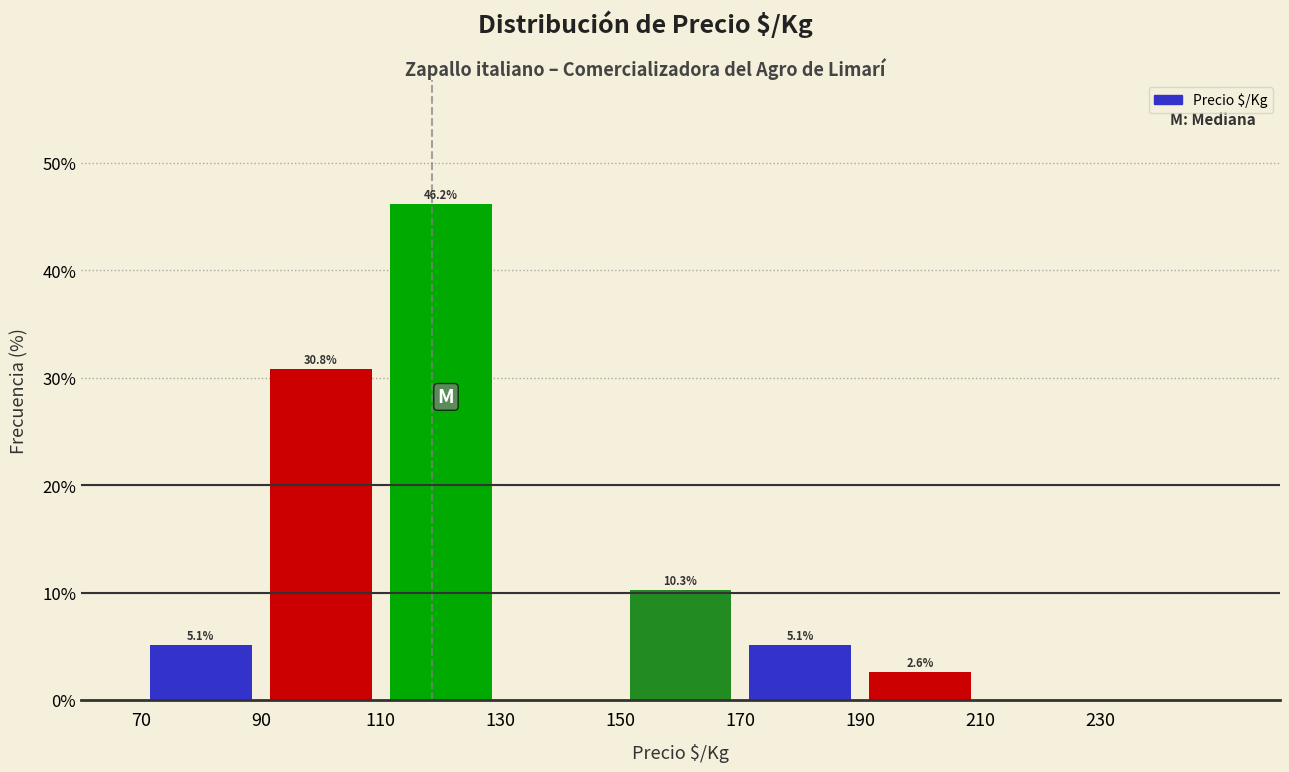

Which range on the x-axis has the tallest bar?

110 to 130